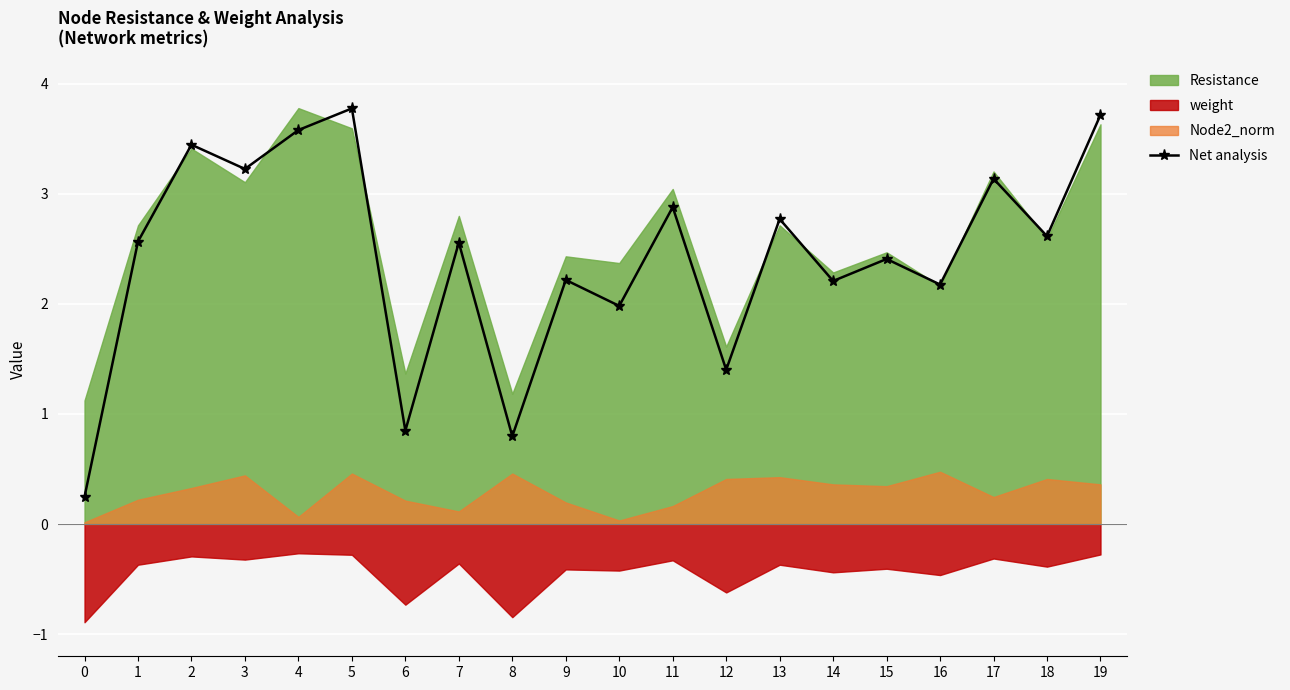

Read the value at 15.

2.4